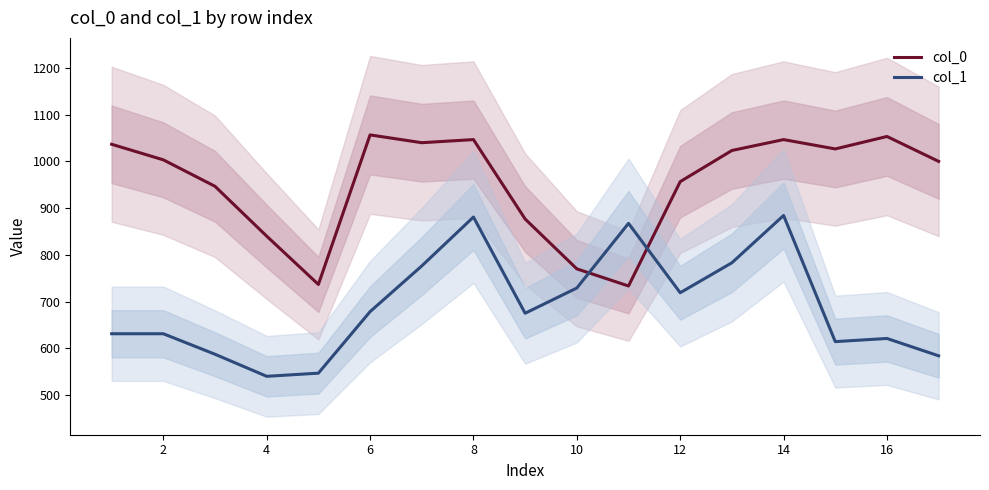

True or false: col_0 and col_1 cross at least once.

True